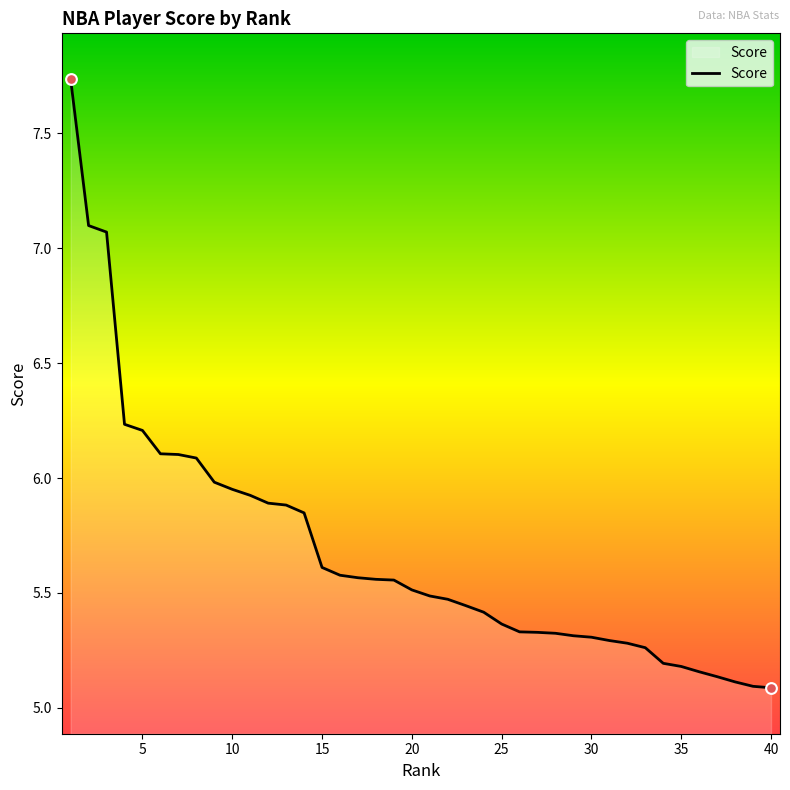

What is the difference between the maximum and minimum values?

2.6